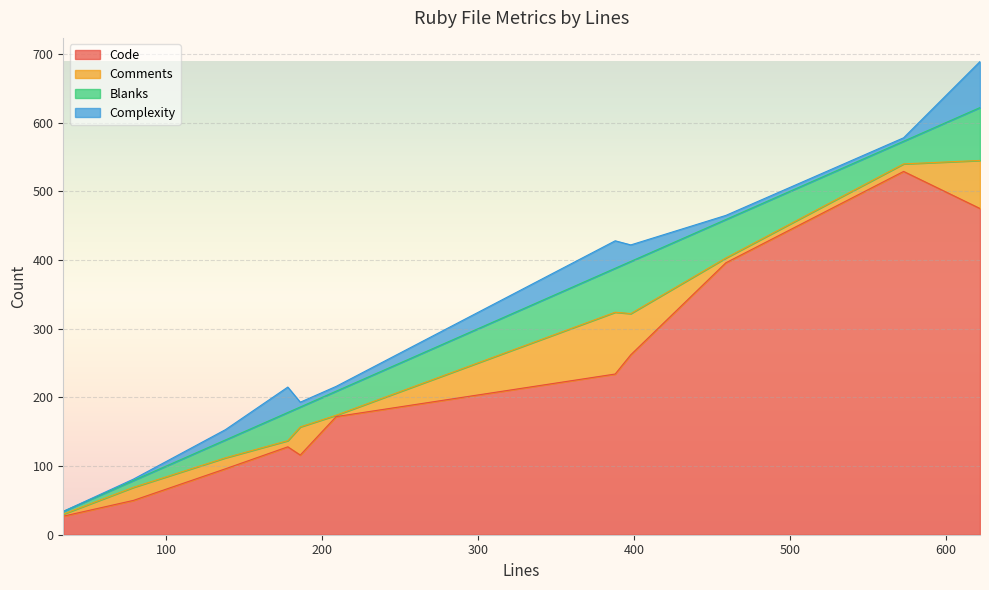

Reading left to right, list all the values displayed in this chart.

Code: 622=475	573=529	209=172	459=396	388=234	79=50	178=128	34=27	398=262	138=96	186=116
Comments: 622=70	573=11	209=2	459=7	388=90	79=19	178=9	34=3	398=60	138=16	186=41
Blanks: 622=77	573=33	209=35	459=56	388=64	79=10	178=41	34=4	398=76	138=26	186=29
Complexity: 622=67	573=5	209=7	459=6	388=40	79=2	178=37	34=0	398=24	138=15	186=7